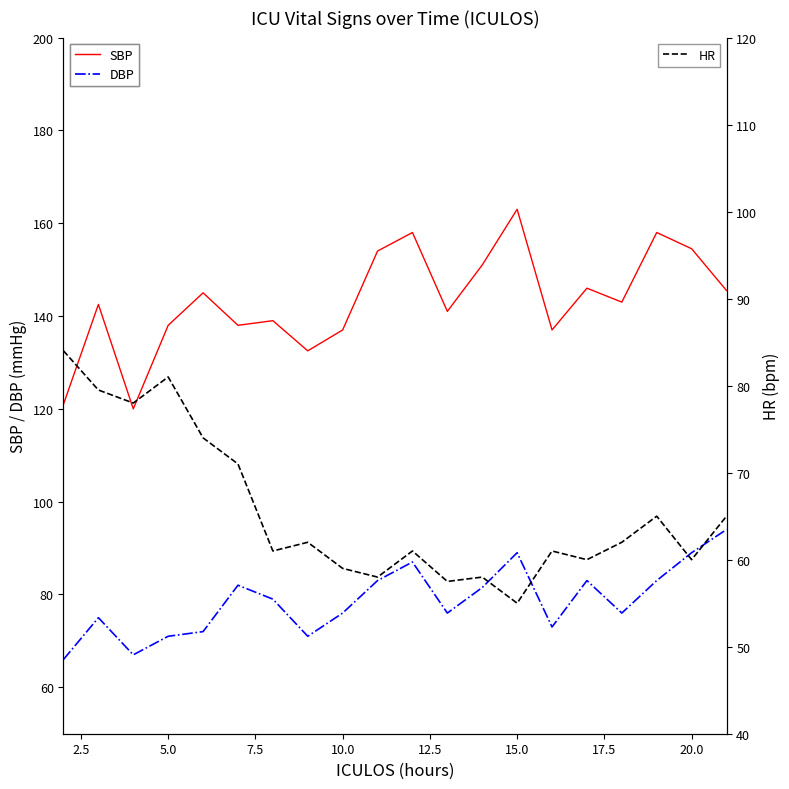

Which series has the largest total across all categories?

SBP